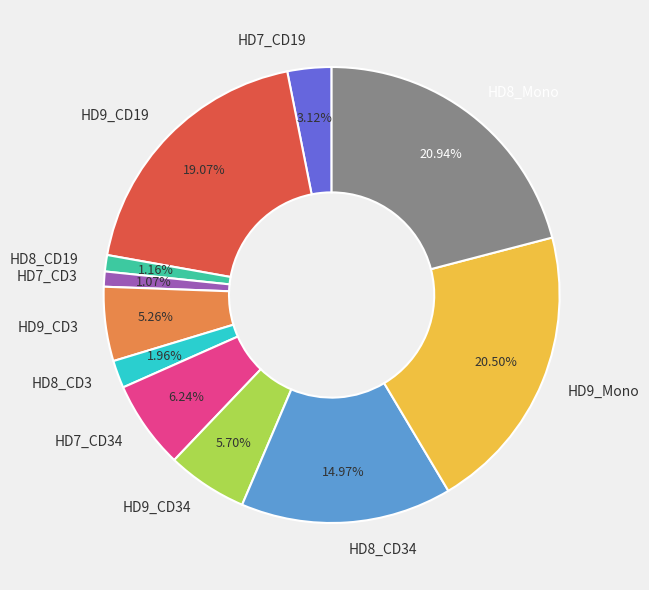

True or false: HD8_CD19 accounts for 1% of the total.

True